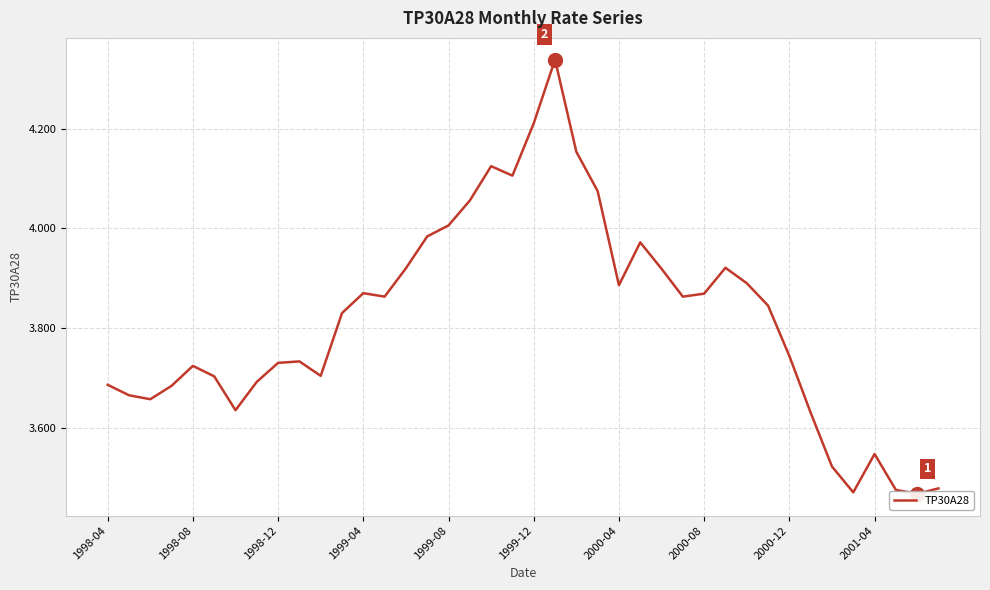

List the labels in order of value, largest first.

21, 20, 22, 18, 19, 23, 17, 16, 15, 25, 29, 14, 26, 30, 24, 12, 28, 13, 27, 31, 11, 32, 2001-04, 2000-12, 1999-08, 10, 1999-12, 2000-08, 1998-04, 1999-04, 1998-08, 1998-12, 2000-04, 33, 36, 34, 39, 37, 35, 38